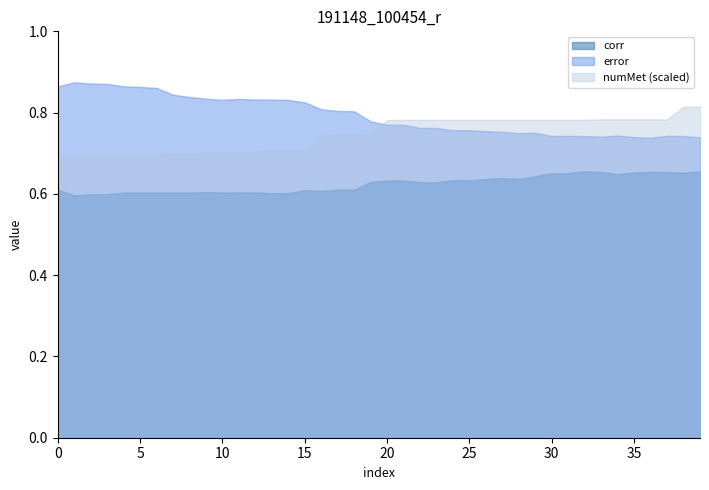

True or false: numMet has more than 1 points higher than both neighbors.

False